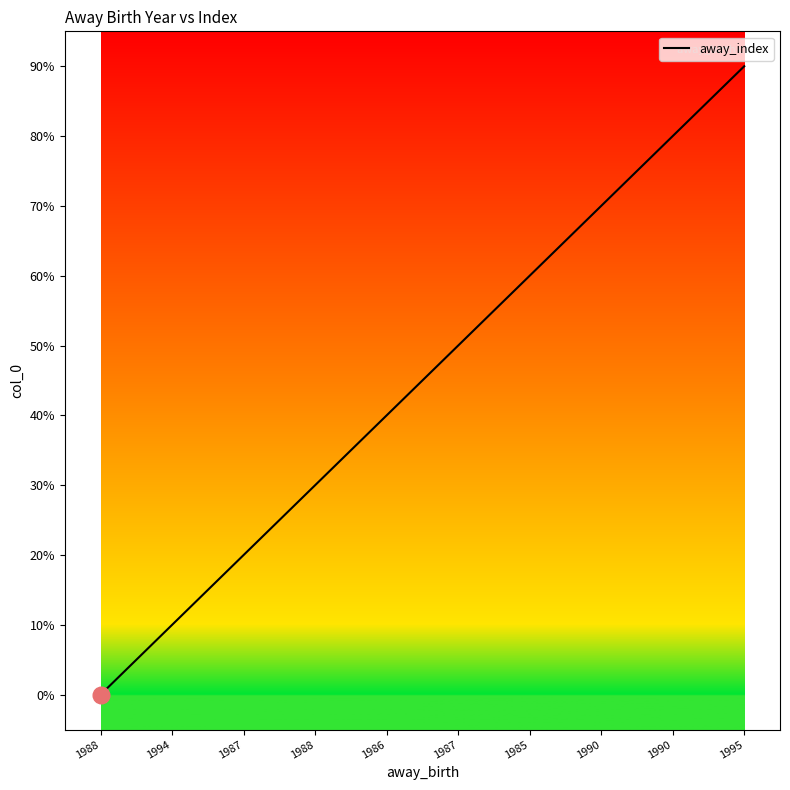

Does the chart display data point markers on the line(s)?

No